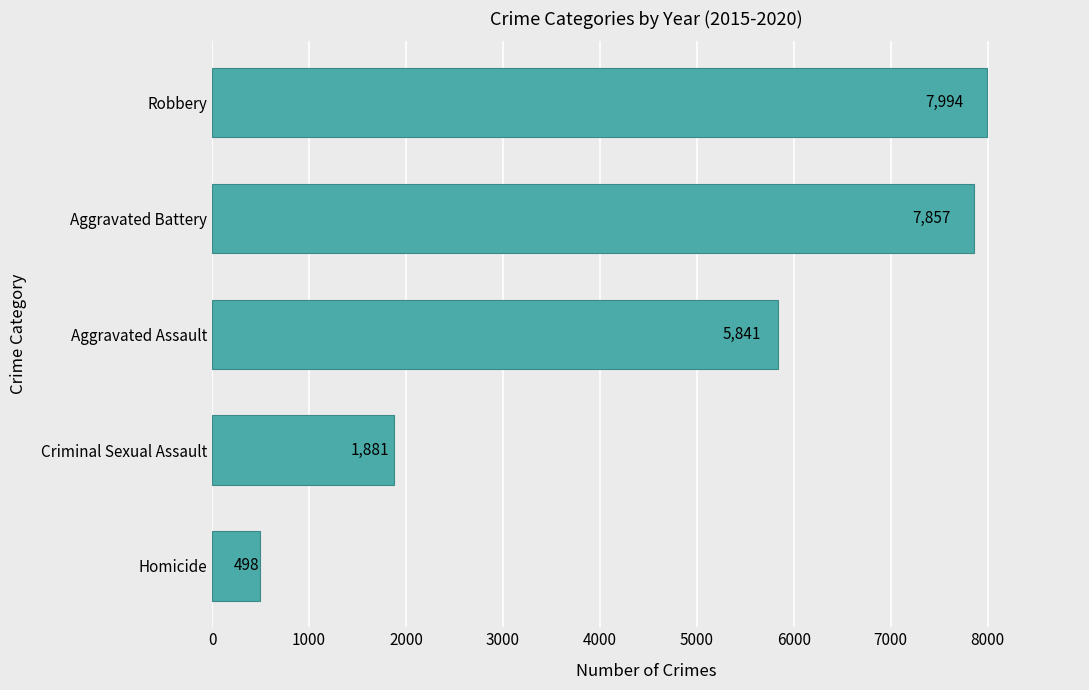

What is the average value?

4814